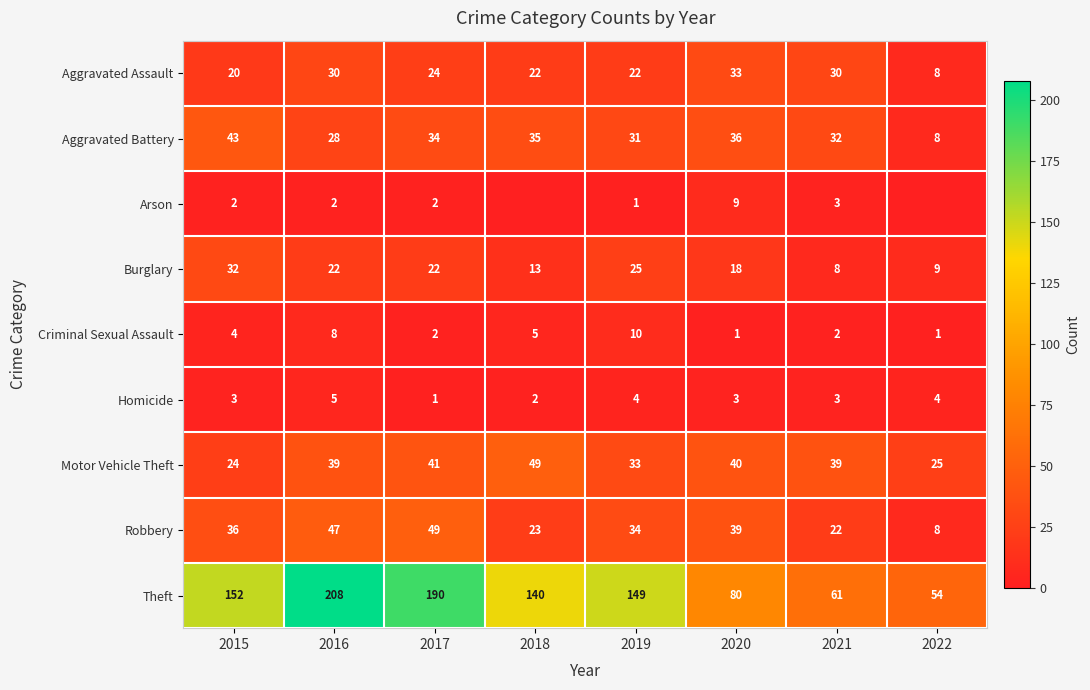

The value of Robbery at 2018 is 23. True or false?

True